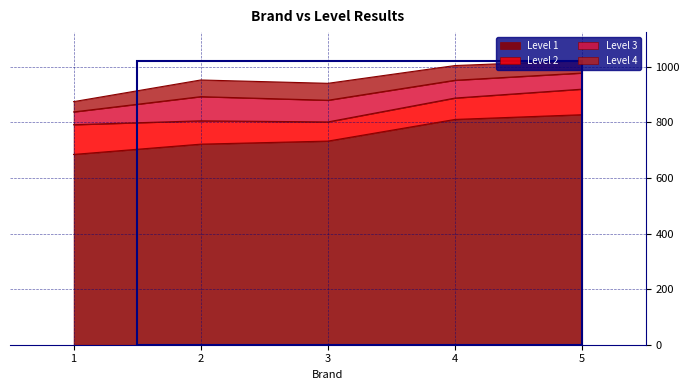

Reading left to right, transcribe all the data shown in this chart.

Level 2: 792	806	802	888	920
Level 3: 838	893	880	952	978
Level 4: 875	953	941	1005	1023
Level 1: 685	722	733	811	828